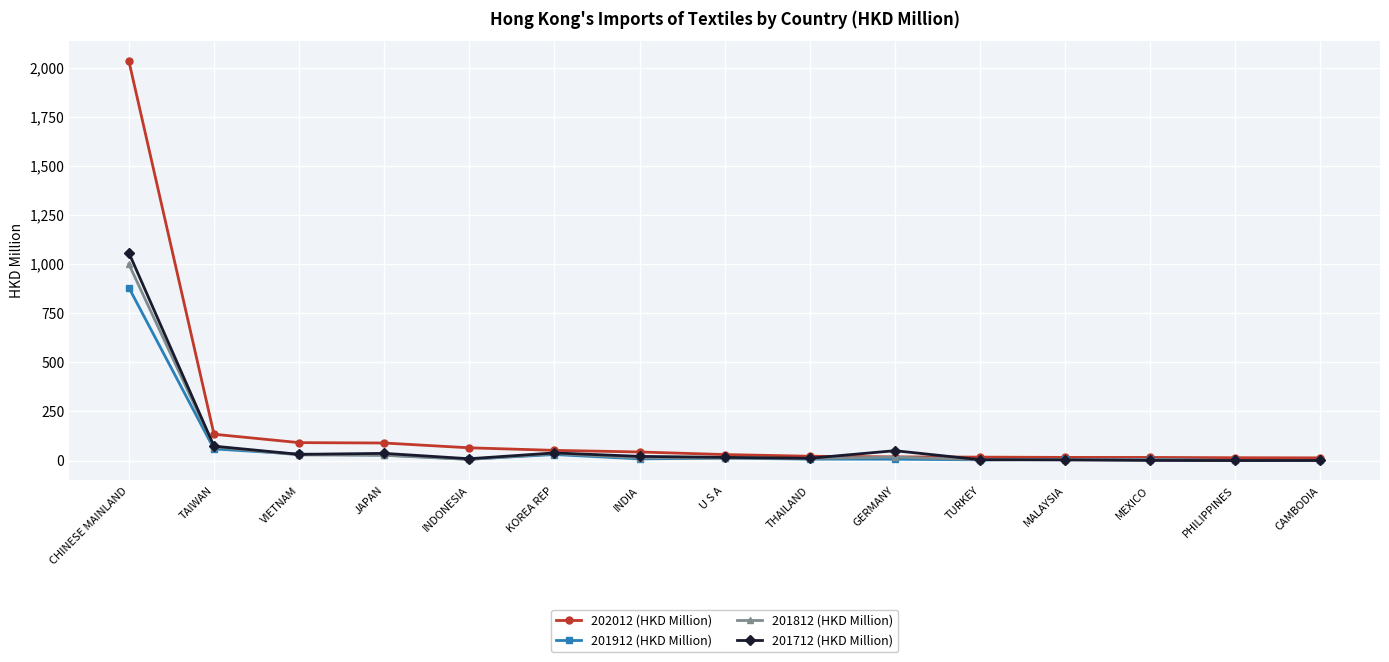

What is the minimum value for 201712 (HKD Million)?

0.1